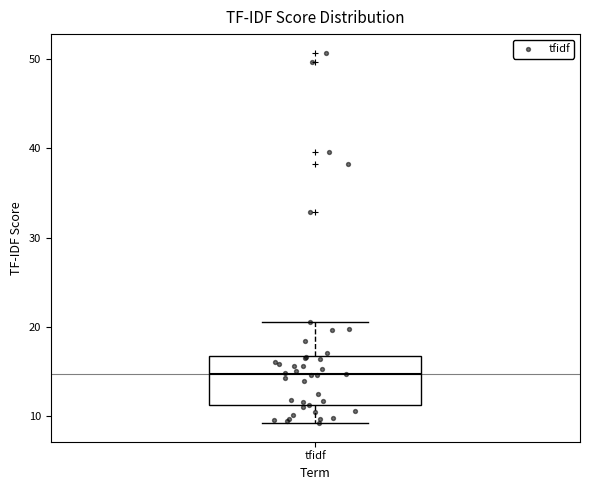

Where is the lower edge of the box for tfidf on the y-axis? The values are not printed on the chart, so give them approximately, as read against the axis.

11